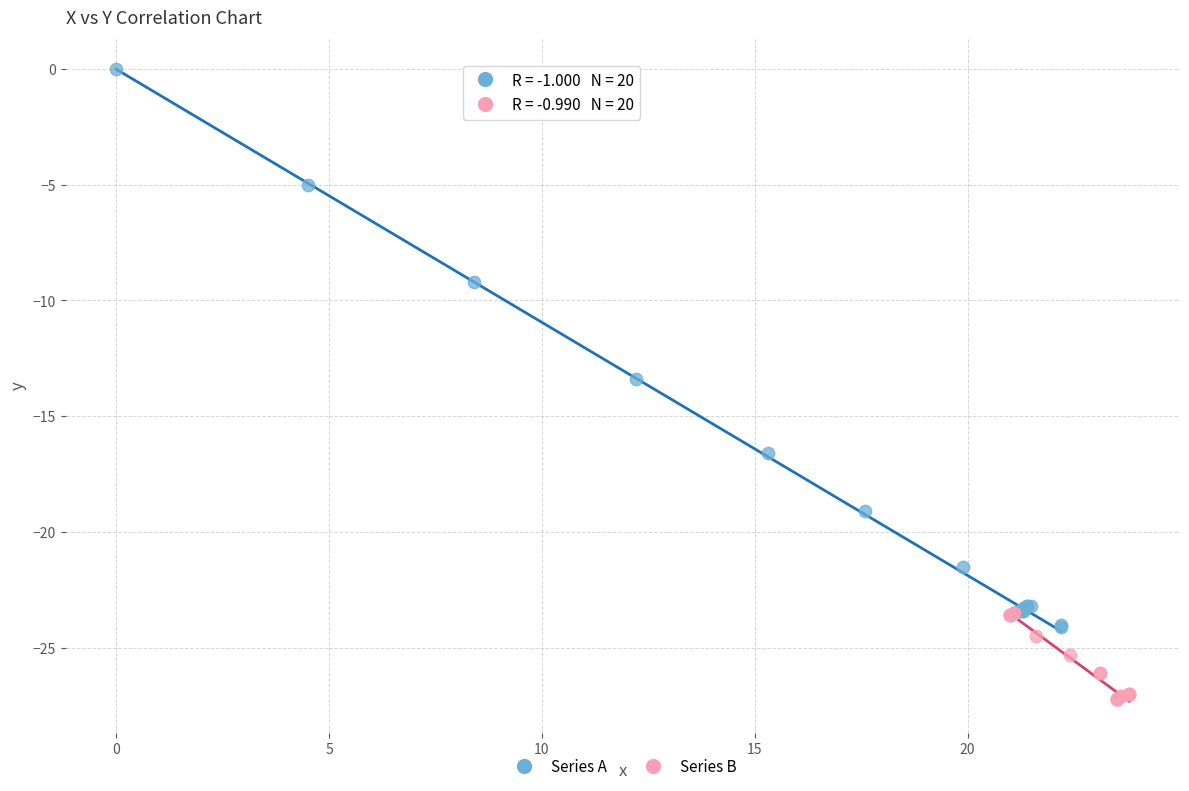

Which series contains the highest Y value?

Series A